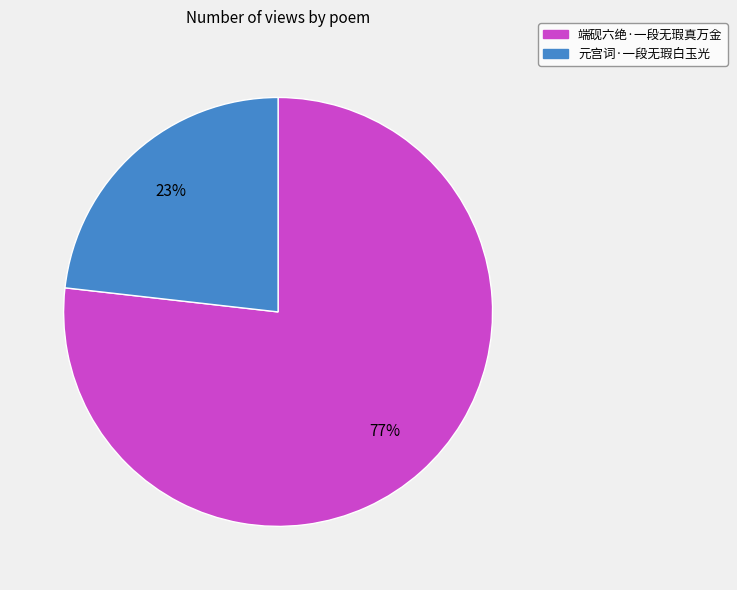

Which category has the biggest portion of the pie?

端砚六绝·一段无瑕真万金